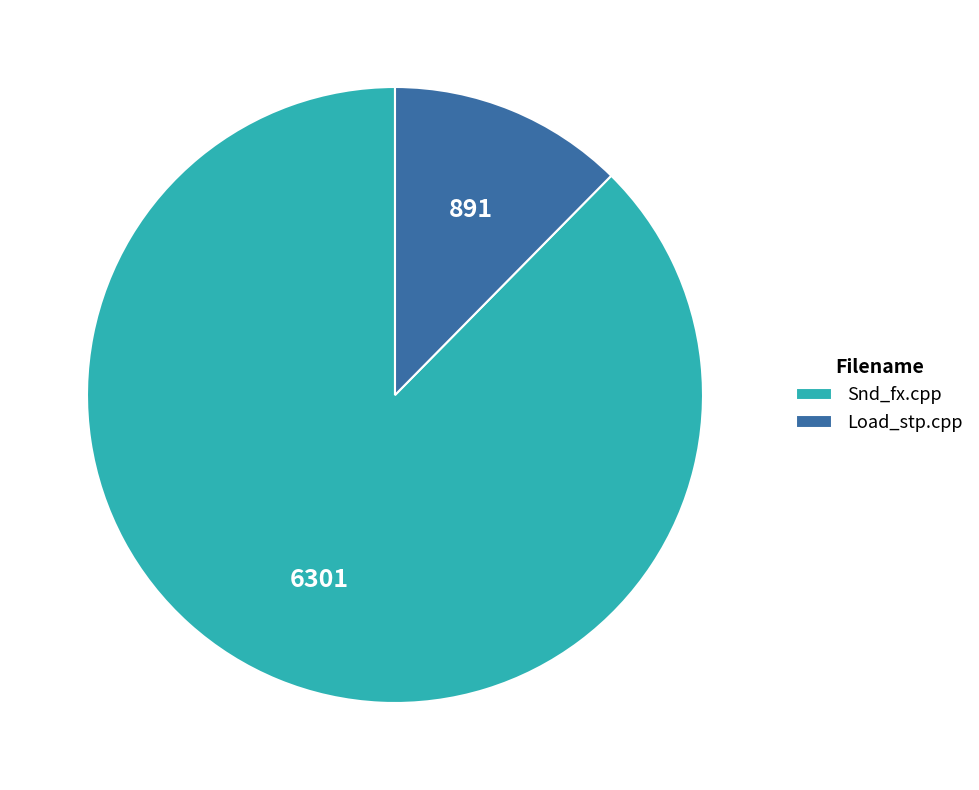

Combined, do Load_stp.cpp and Snd_fx.cpp account for over 50%?

Yes